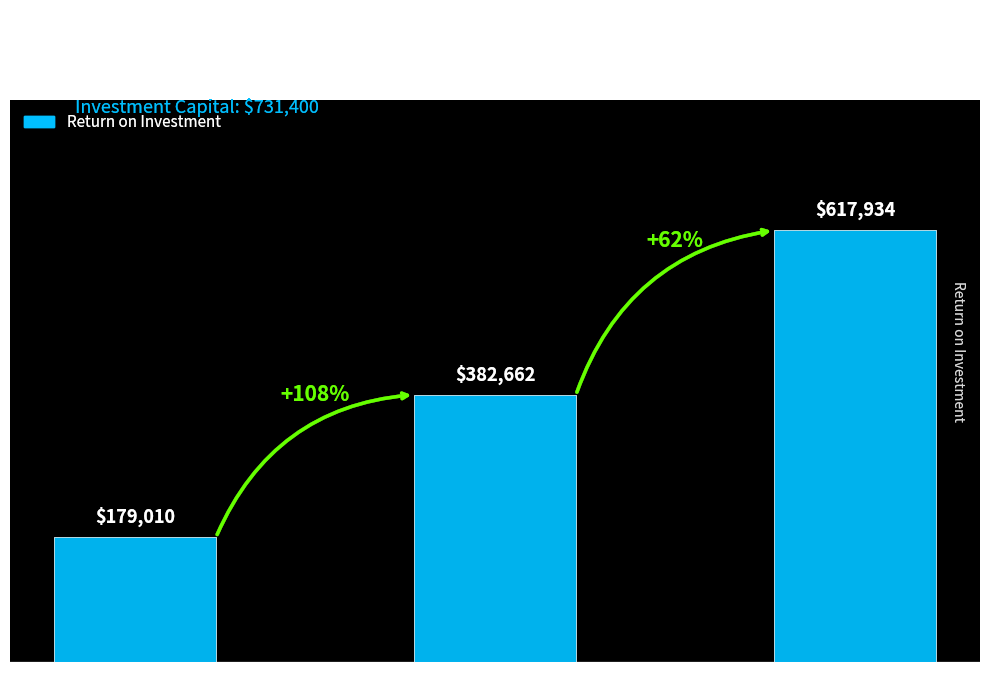

What is the difference between the maximum and second lowest values?

0.3